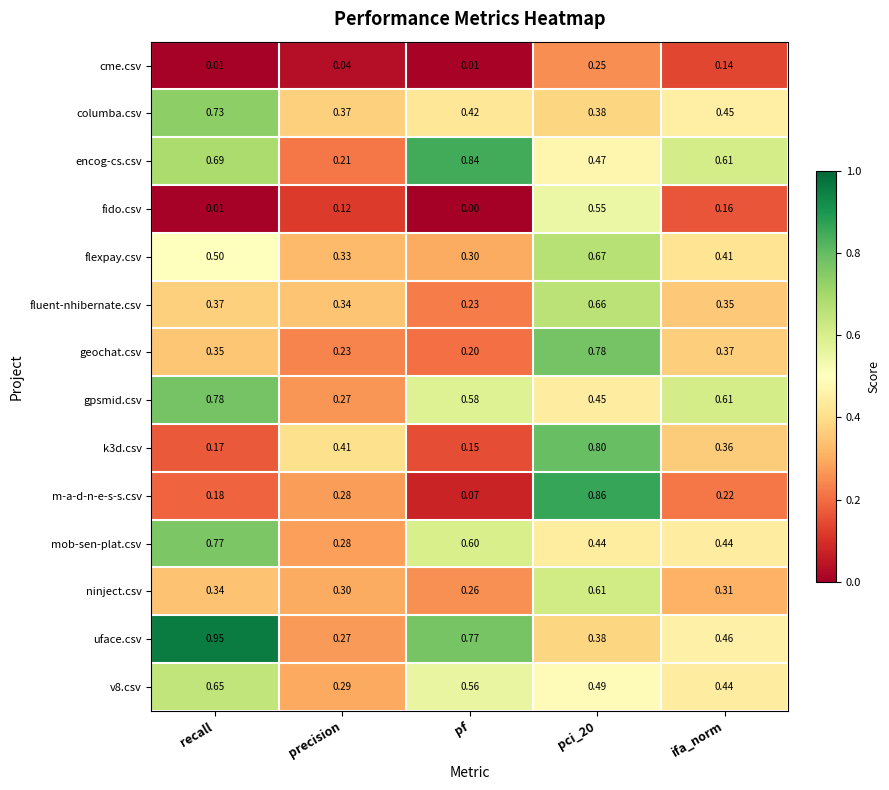

At which label is flexpay.csv closest to 0?

pf